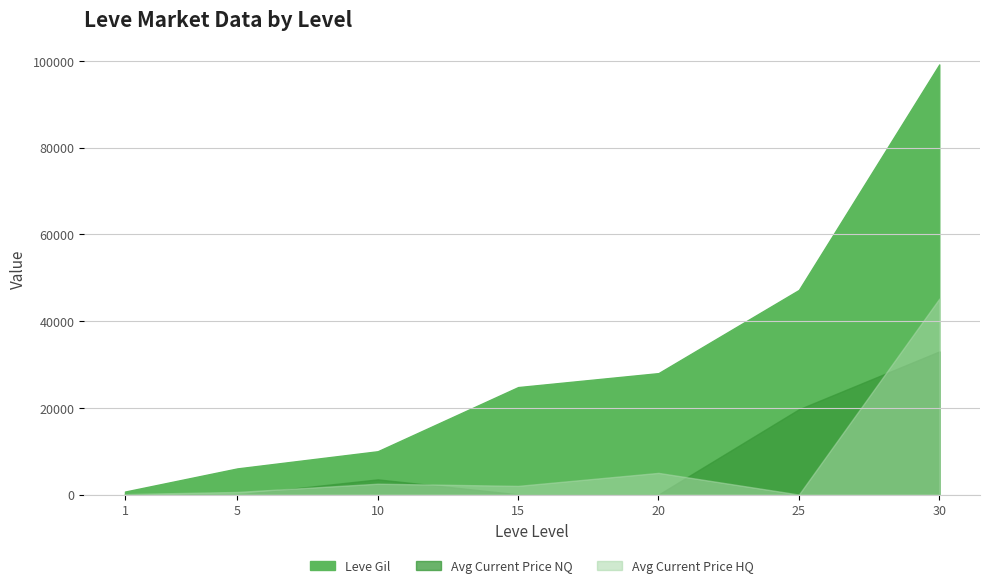

How many lines are shown in the chart?

3